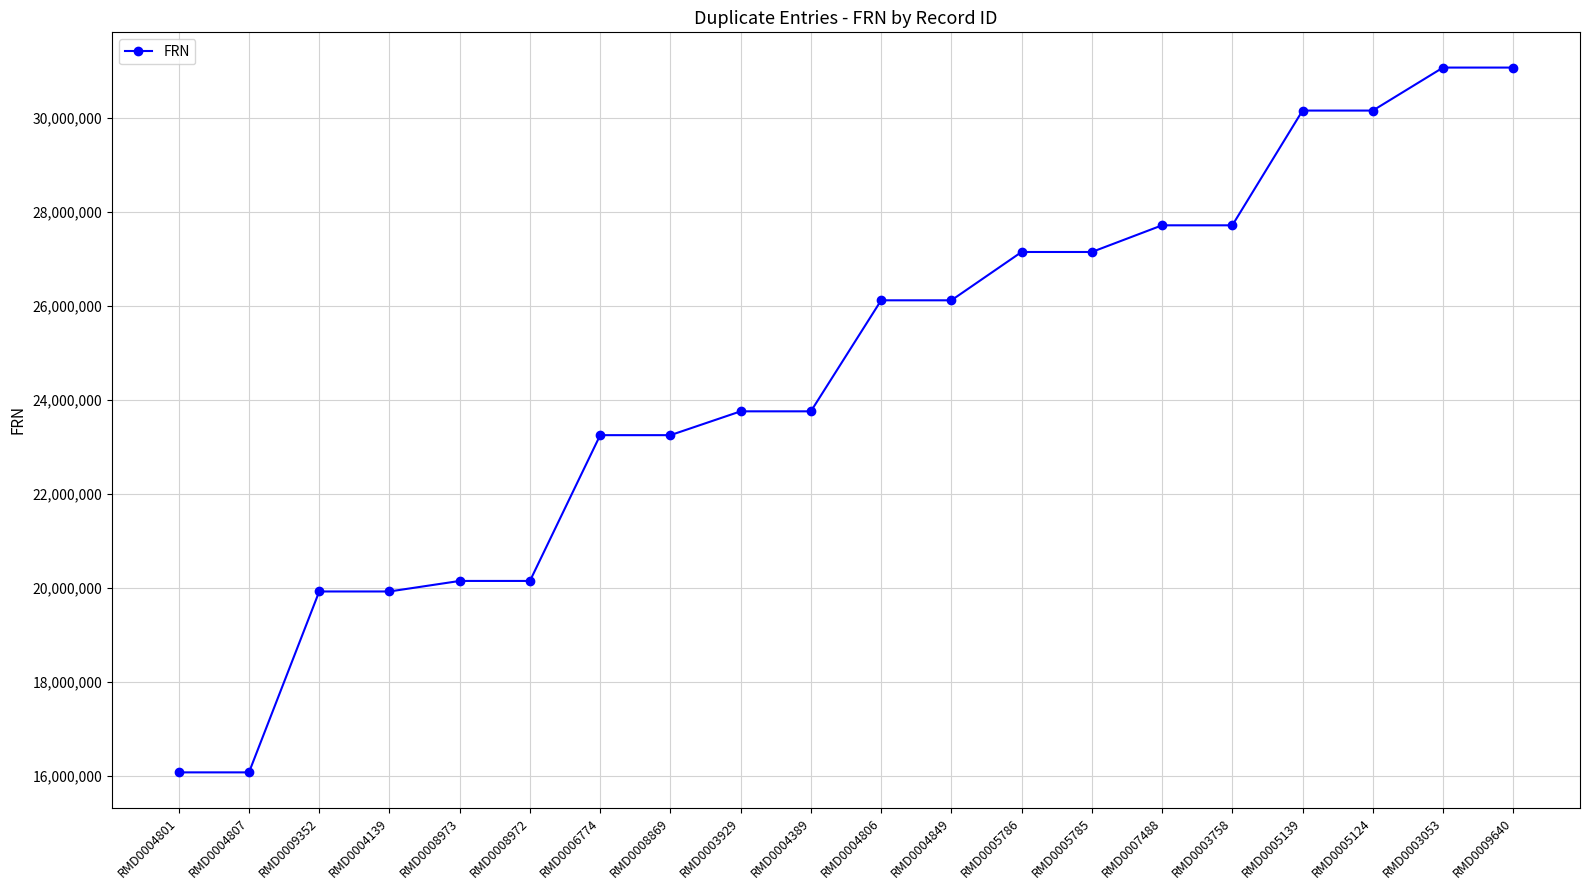

What is the label of the 5th point from the left?

RMD0008973